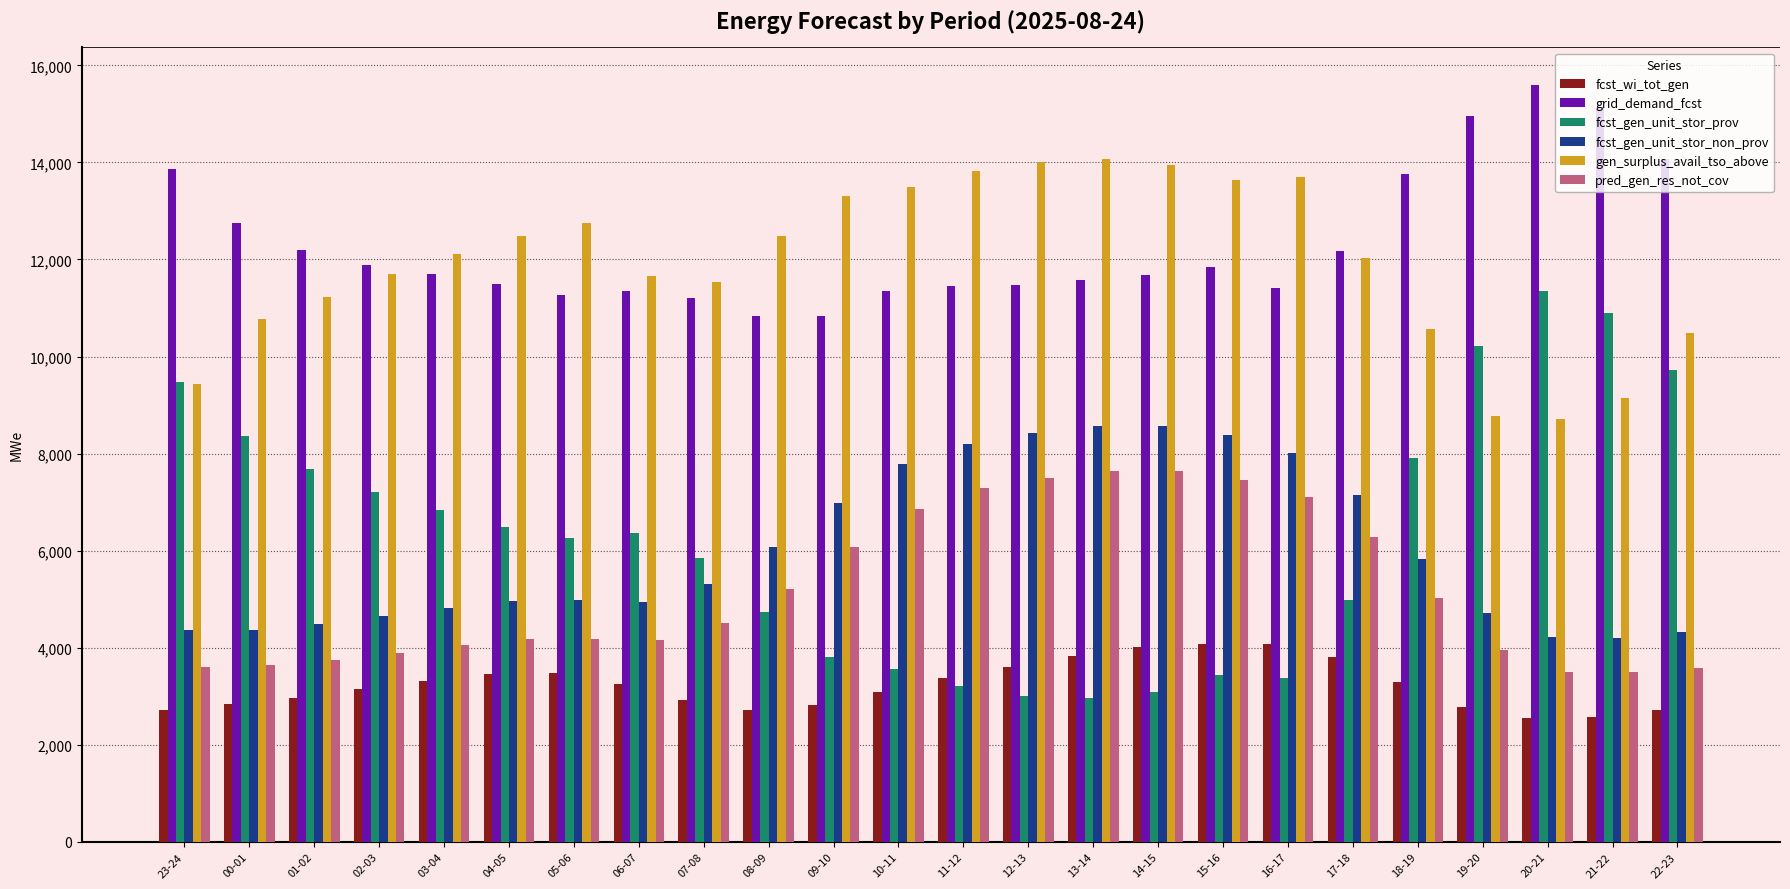

What is the average value of the fcst_gen_unit_stor_prov series?

6282